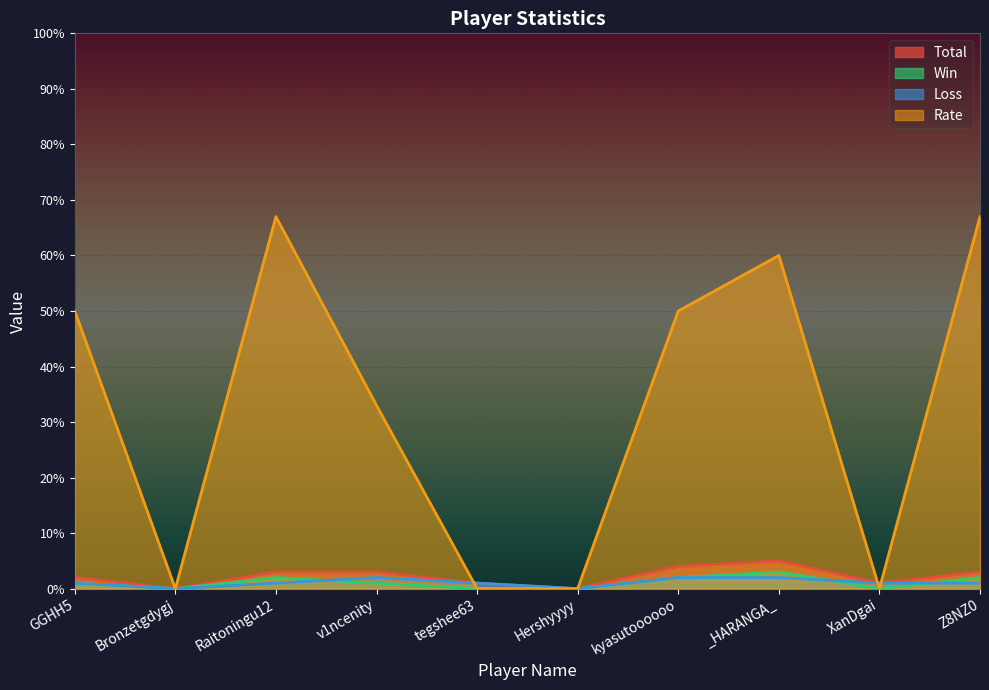

How many values in Rate are above zero?

6